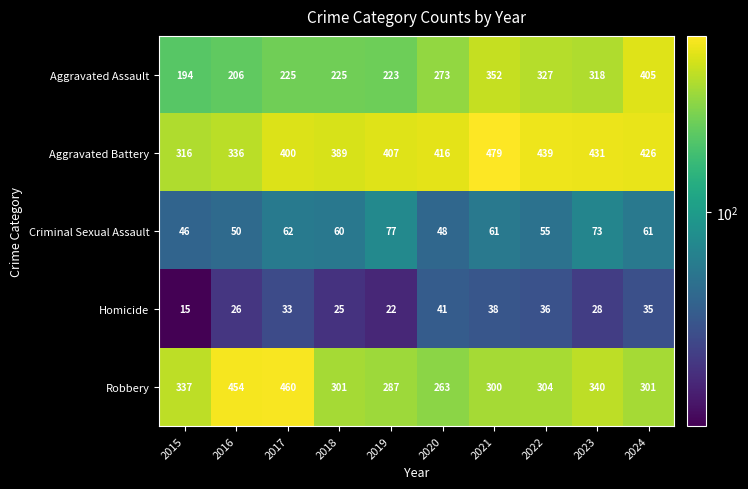

Where is Aggravated Assault nearest to the value 299?

2023